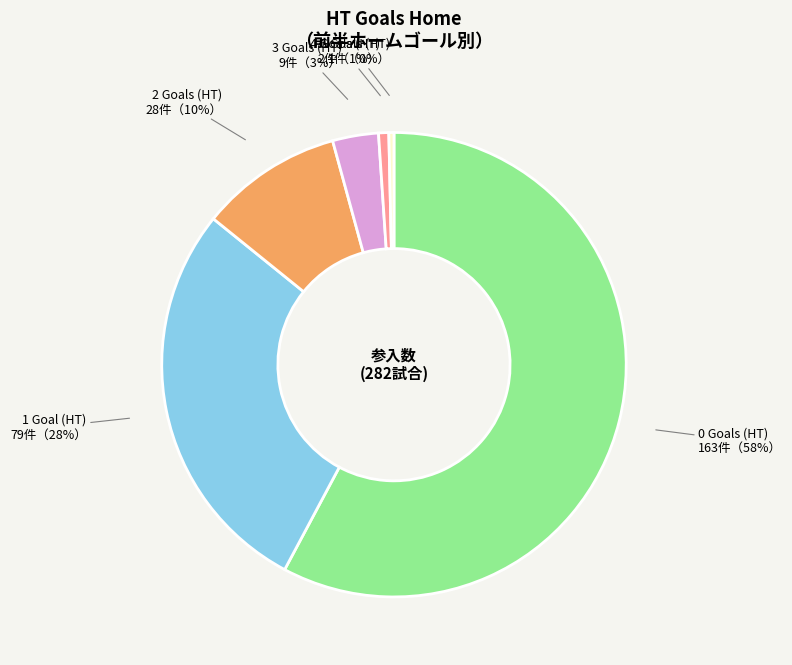

How many segments does this pie chart have?

6